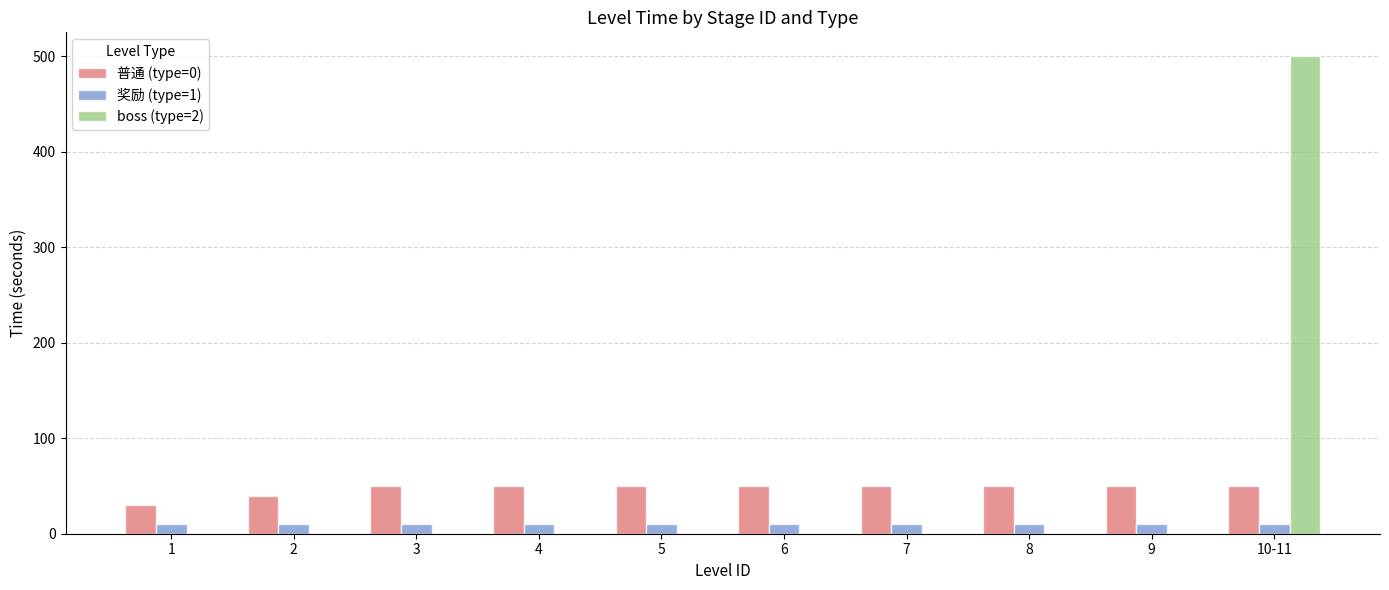

The value of boss (type=2) at 8 is -196. True or false?

False